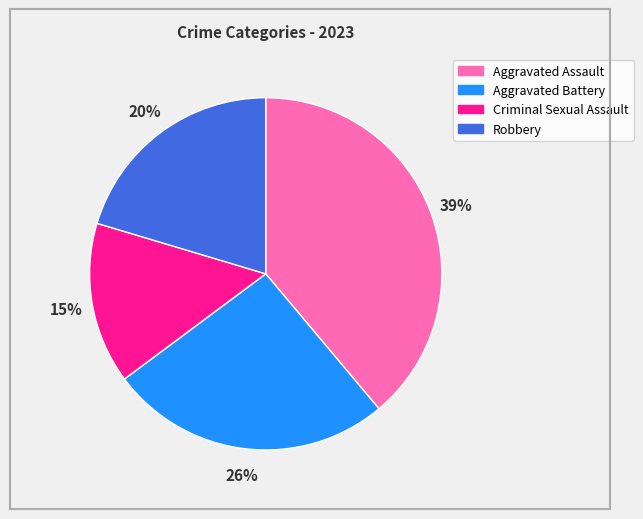

Between Robbery and Criminal Sexual Assault, which is larger?

Robbery